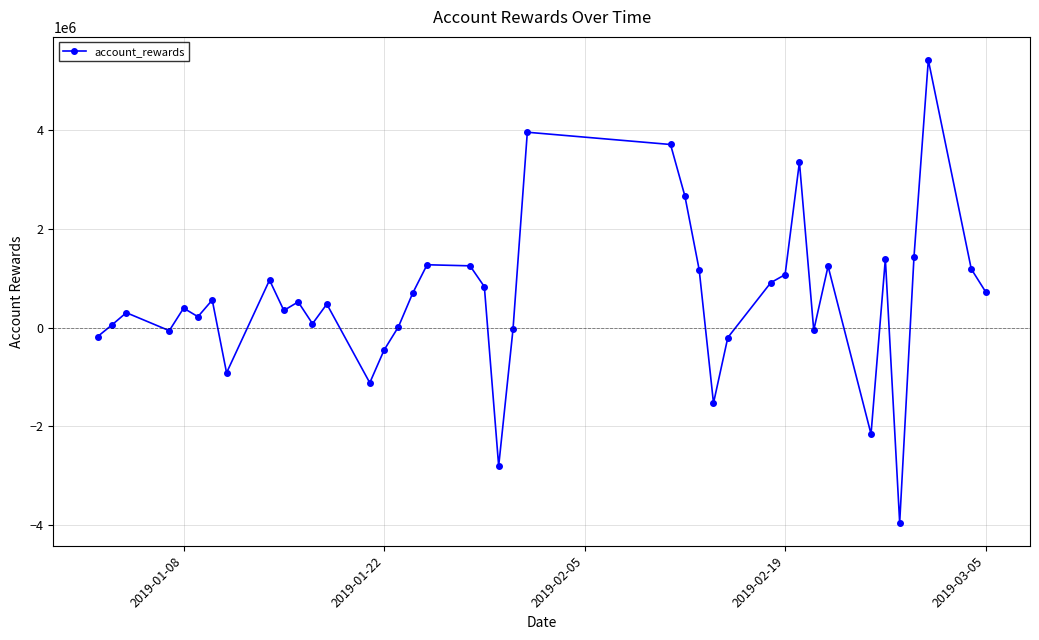

What is the greatest value displayed?

5428334.3